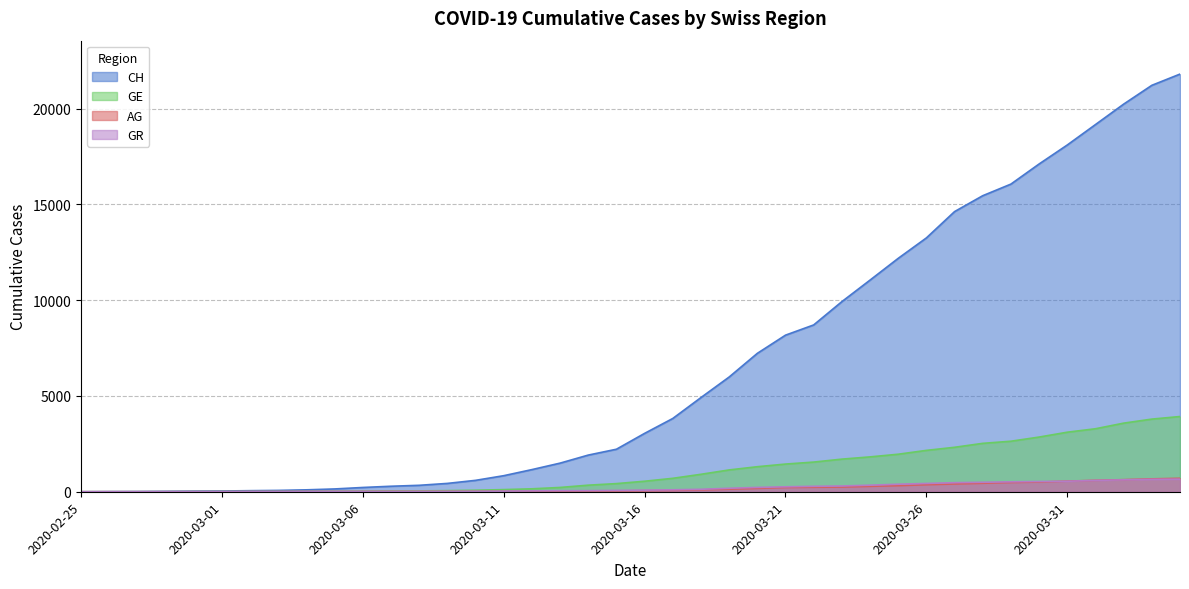

At which label does AG reach its minimum?

2020-02-25